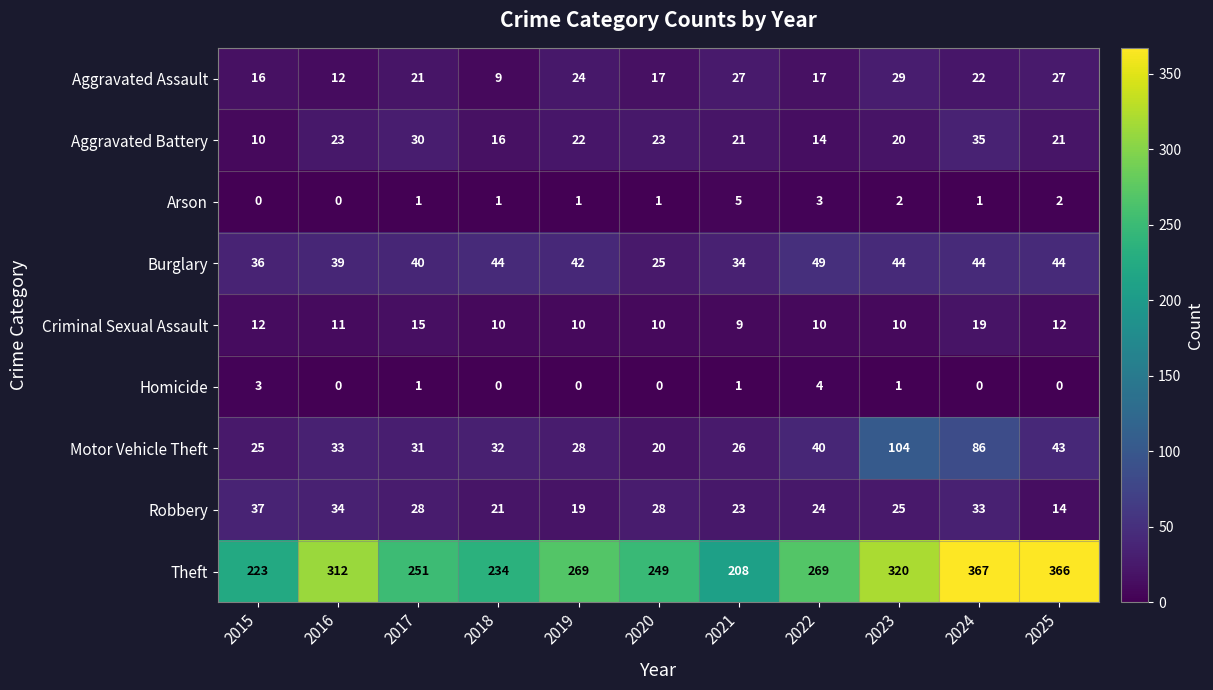

Which category has the highest value in the Aggravated Assault series?

2023